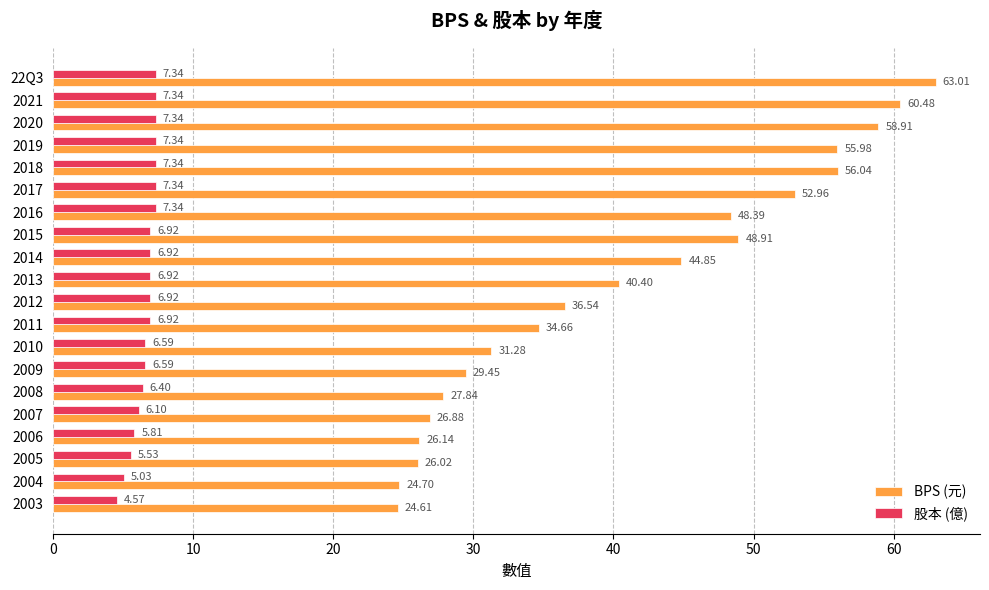

What is the spread (max minus min) of values at 2003?

20.0